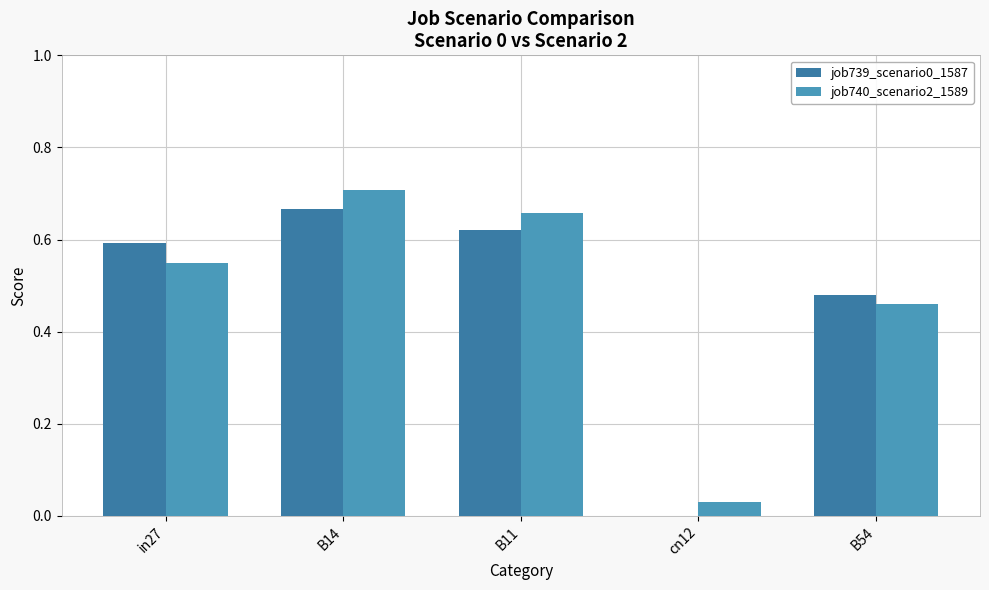

What is the sum of the job740_scenario2_1589 values at B11 and cn12?

0.7